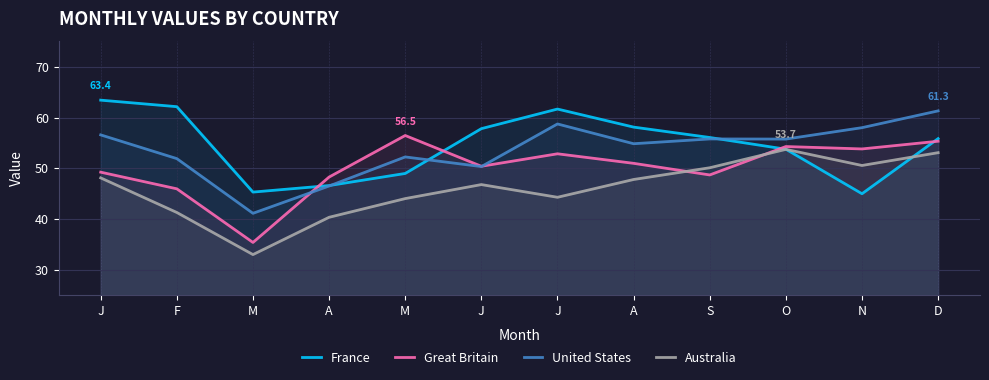

How many intersections are there between France and Australia?

2